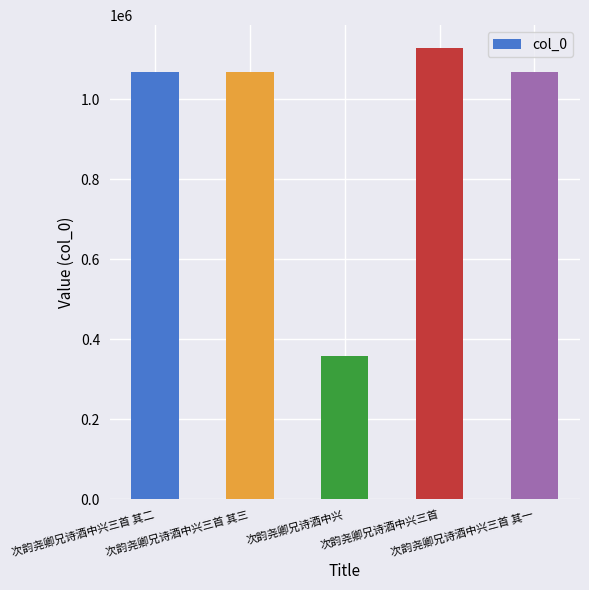

Is it true that the value at 次韵尧卿兄诗酒中兴三首 其三 is 1066757?

True